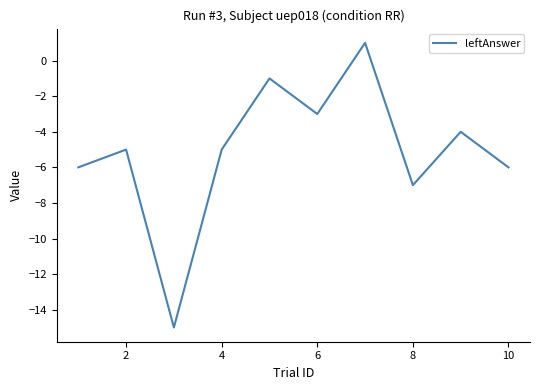

What is the smallest value displayed?

-15